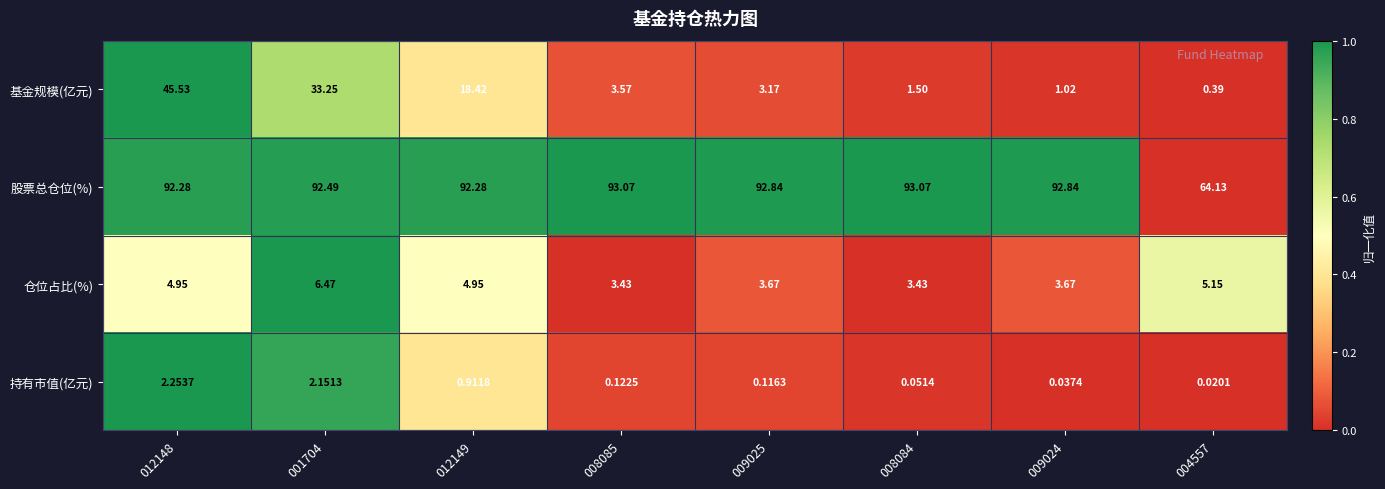

What is the spread (max minus min) of values at 012148?

90.0